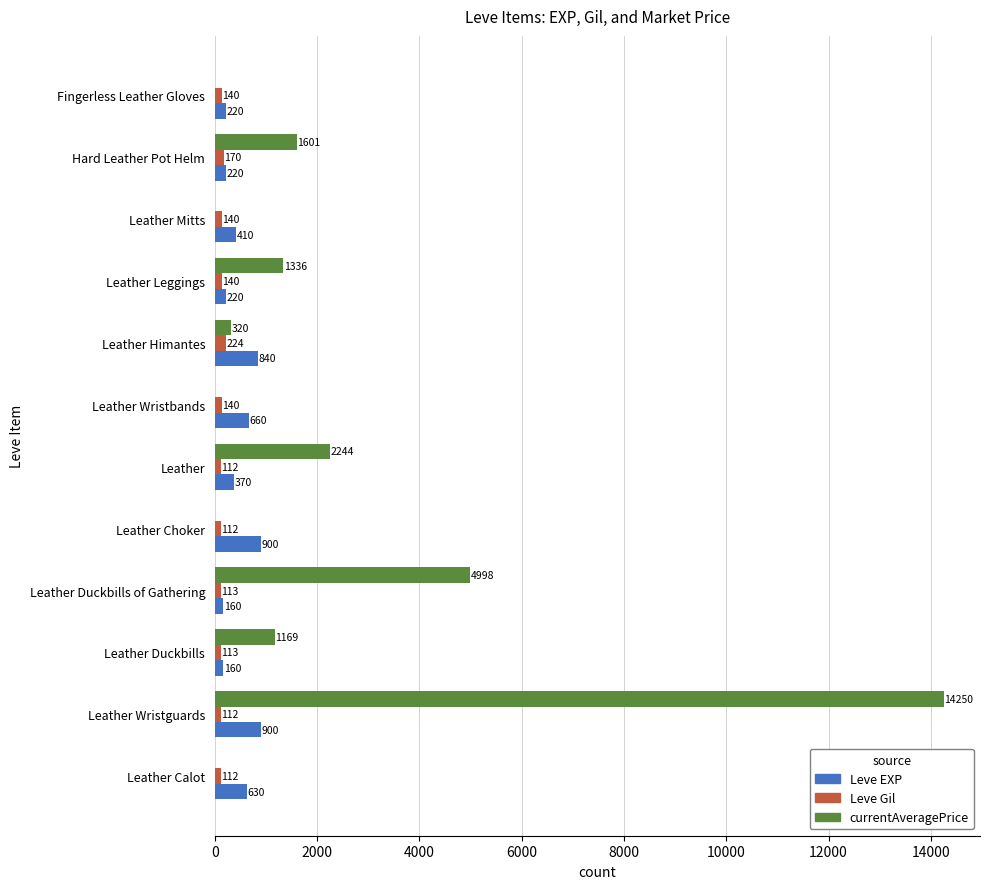

The Leve EXP series shows 900 at Leather Wristguards. True or false?

True